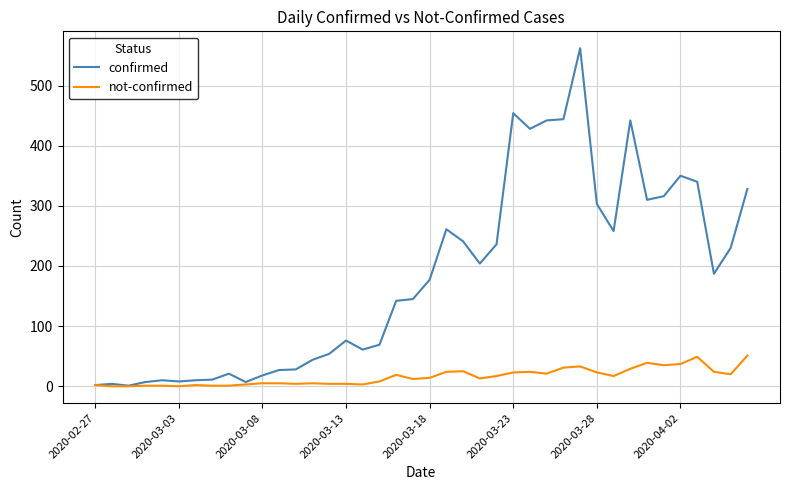

What is the greatest value displayed?

562